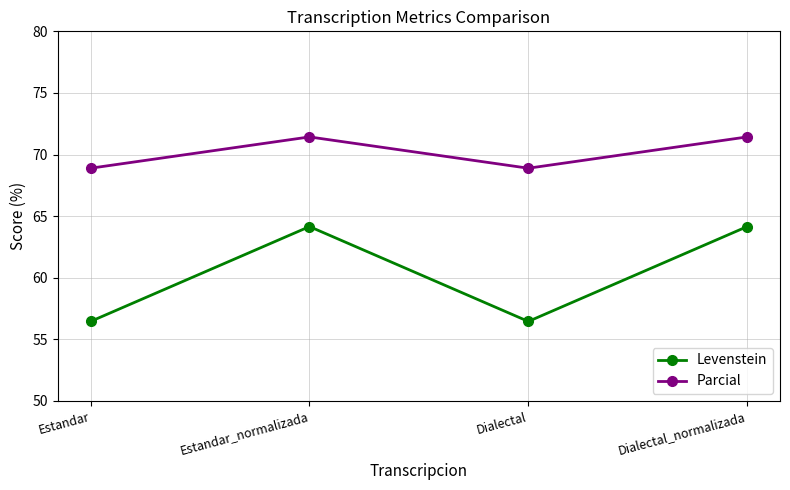

What value does the Levenstein series have at Dialectal?

56.5